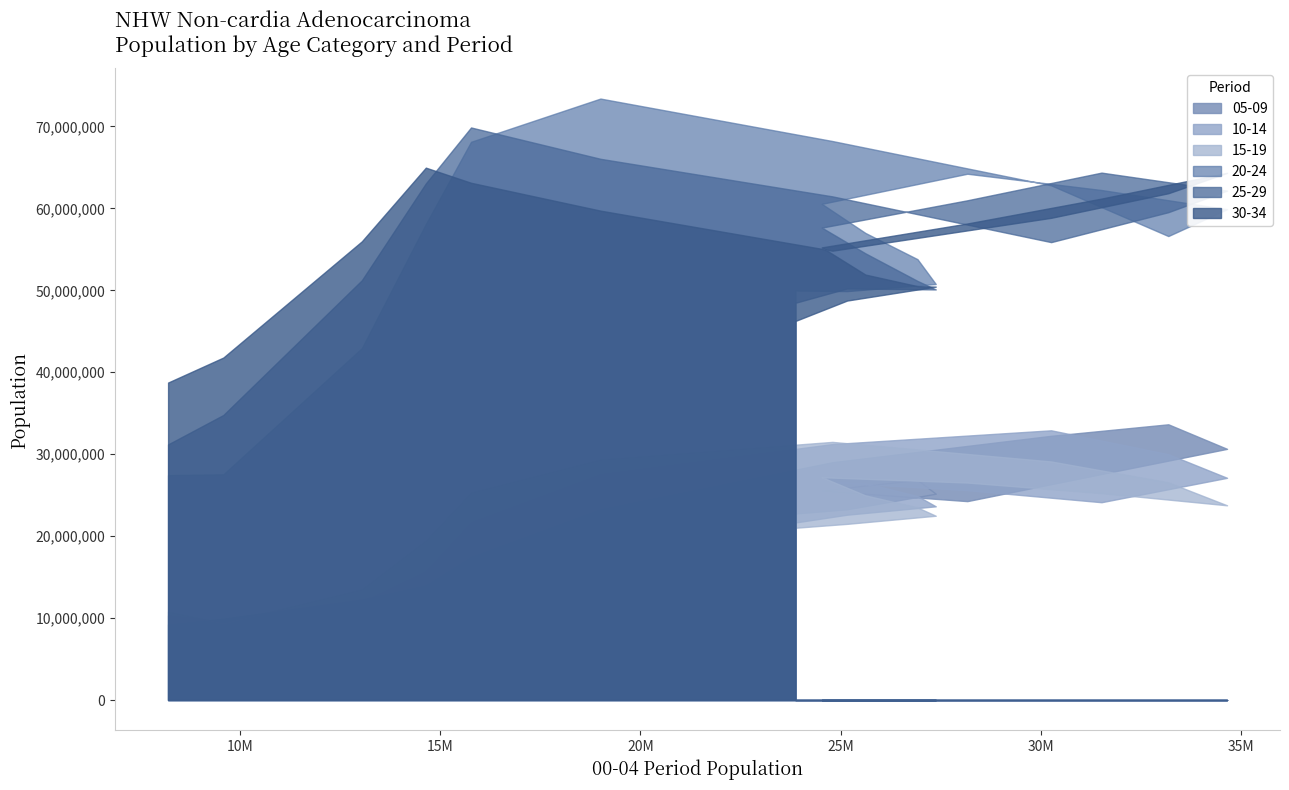

How many lines are shown in the chart?

6